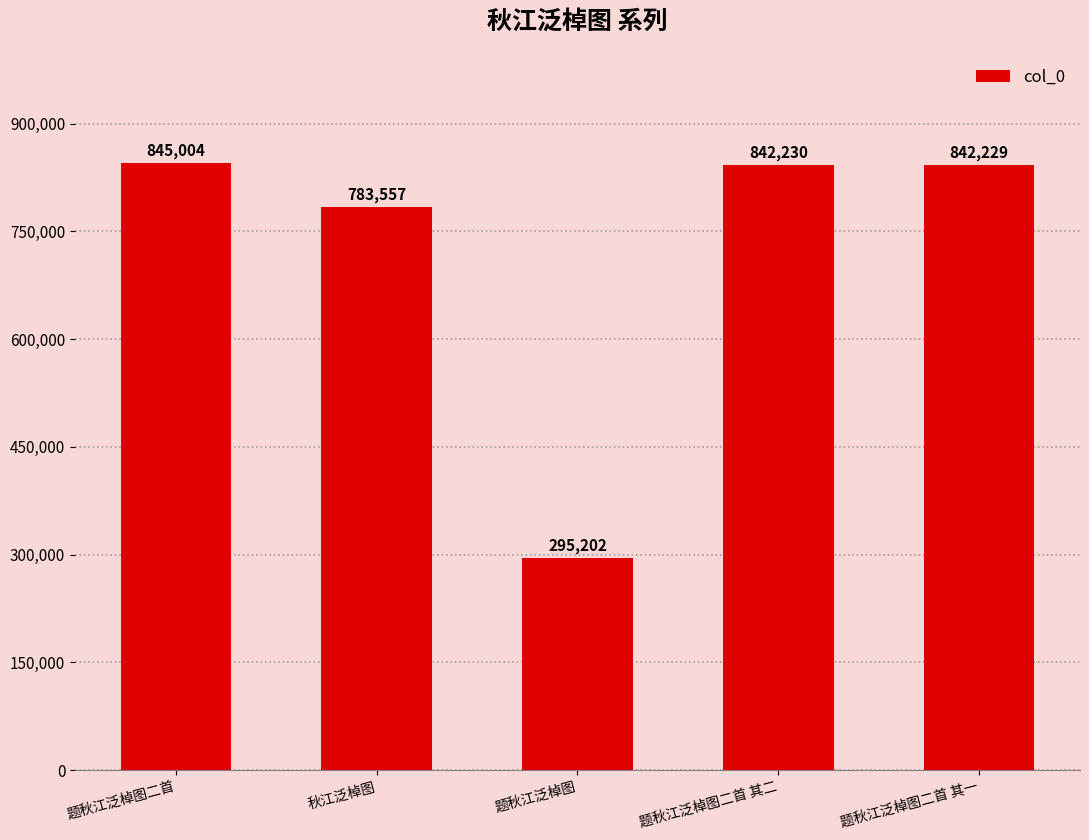

What is the value of the 2nd bar from the left?

783557